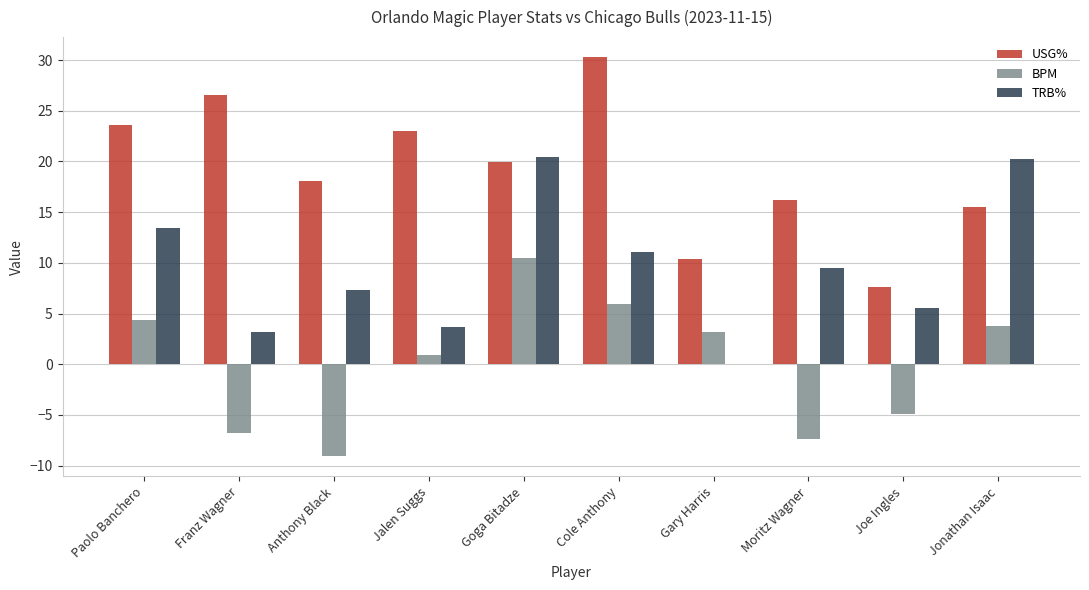

Is the value of USG% at Franz Wagner greater than the value of TRB% at Cole Anthony?

Yes